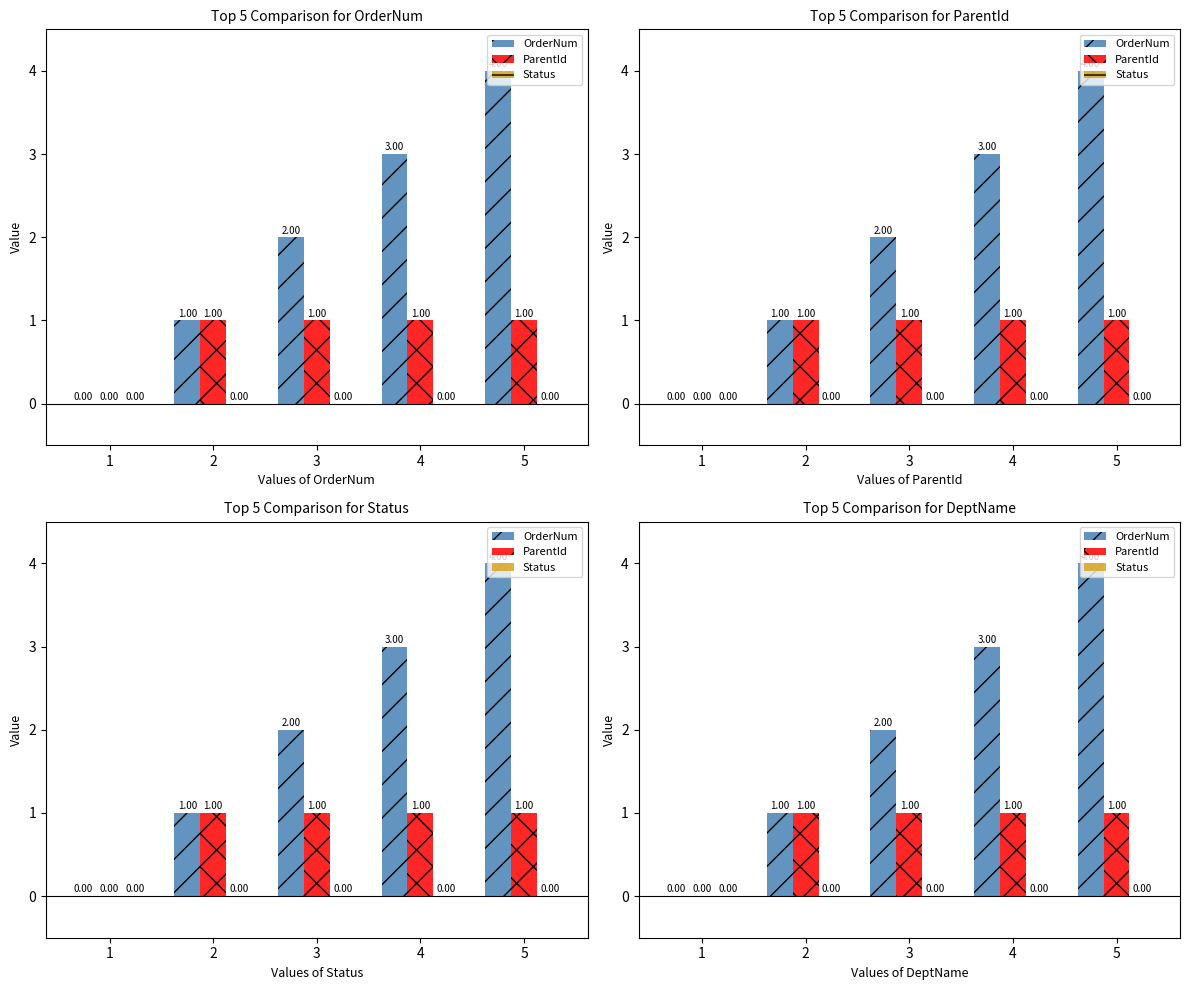

Rank the series by their maximum value, from lowest to highest.

Status, ParentId, OrderNum